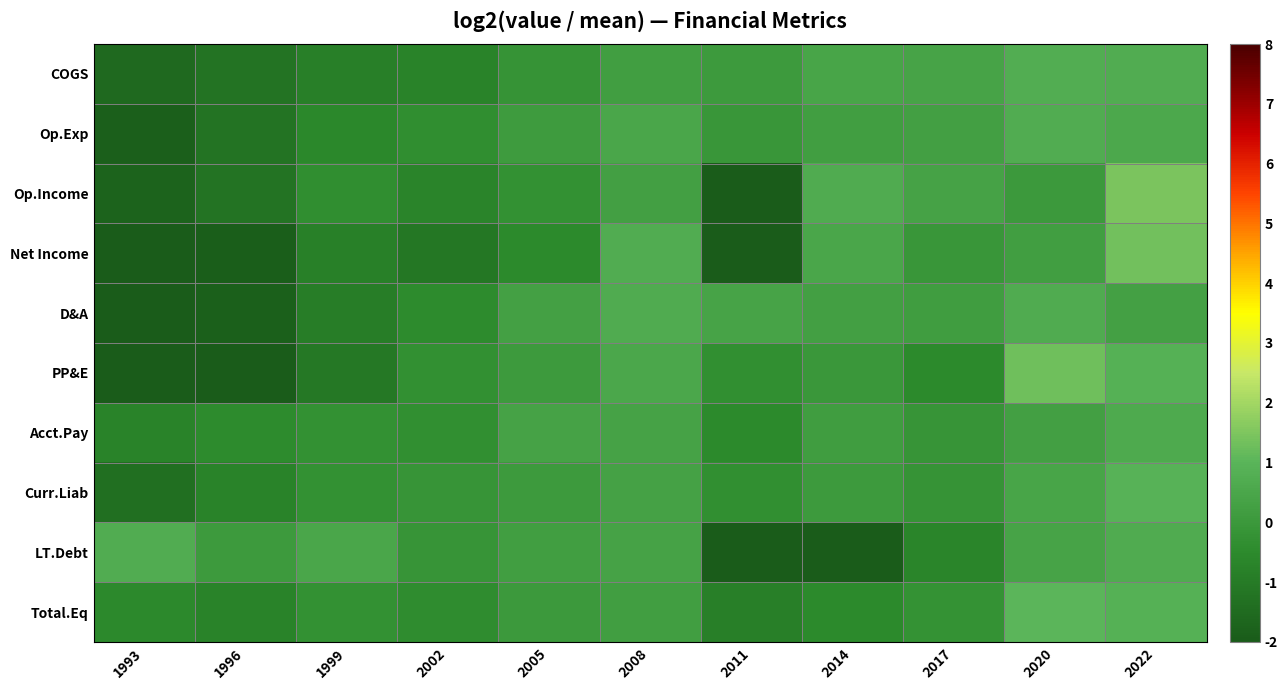

Reading left to right, what are all the values shown in this chart?

COGS: 1993=-1.5	1996=-1.3	1999=-0.9	2002=-0.7	2005=-0.2	2008=0.2	2011=0.0	2014=0.5	2017=0.4	2020=0.8	2022=0.7
Op.Exp: 1993=-1.9	1996=-1.2	1999=-0.6	2002=-0.4	2005=0.1	2008=0.5	2011=-0.1	2014=0.2	2017=0.2	2020=0.7	2022=0.6
Op.Income: 1993=-1.8	1996=-1.2	1999=-0.4	2002=-0.7	2005=-0.3	2008=0.3	2011=-2.0	2014=0.7	2017=0.3	2020=0.0	2022=1.5
Net Income: 1993=-2.0	1996=-1.9	1999=-0.8	2002=-1.1	2005=-0.5	2008=0.7	2011=-2.0	2014=0.5	2017=-0.1	2020=0.2	2022=1.3
D&A: 1993=-2.0	1996=-1.8	1999=-0.9	2002=-0.5	2005=0.3	2008=0.7	2011=0.4	2014=0.2	2017=0.2	2020=0.7	2022=0.3
PP&E: 1993=-2.0	1996=-2.0	1999=-1.1	2002=-0.3	2005=0.1	2008=0.5	2011=-0.3	2014=-0.0	2017=-0.5	2020=1.3	2022=0.9
Acct.Pay: 1993=-0.7	1996=-0.4	1999=-0.3	2002=-0.3	2005=0.4	2008=0.4	2011=-0.5	2014=0.2	2017=-0.1	2020=0.2	2022=0.6
Curr.Liab: 1993=-1.4	1996=-0.7	1999=-0.2	2002=-0.1	2005=0.1	2008=0.3	2011=-0.4	2014=0.1	2017=-0.2	2020=0.4	2022=0.9
LT.Debt: 1993=0.7	1996=0.0	1999=0.5	2002=-0.2	2005=0.2	2008=0.4	2011=-2.0	2014=-2.0	2017=-0.6	2020=0.4	2022=0.7
Total.Eq: 1993=-0.5	1996=-0.7	1999=-0.3	2002=-0.4	2005=0.0	2008=0.2	2011=-0.8	2014=-0.5	2017=-0.2	2020=1.0	2022=0.9